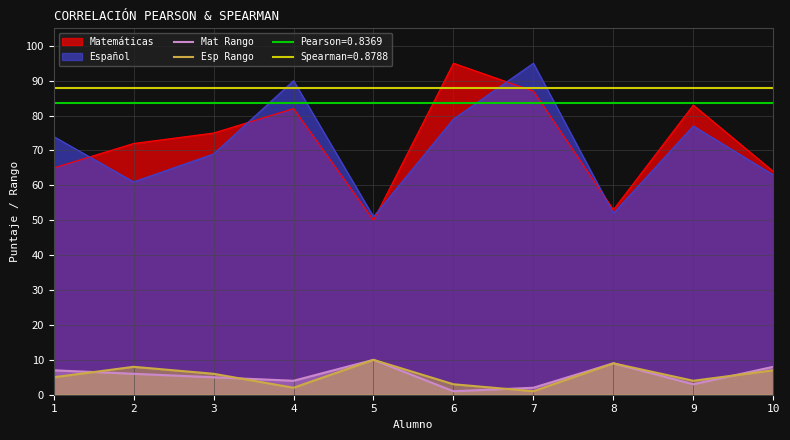

What is the average value of the Mat Rango series?

6